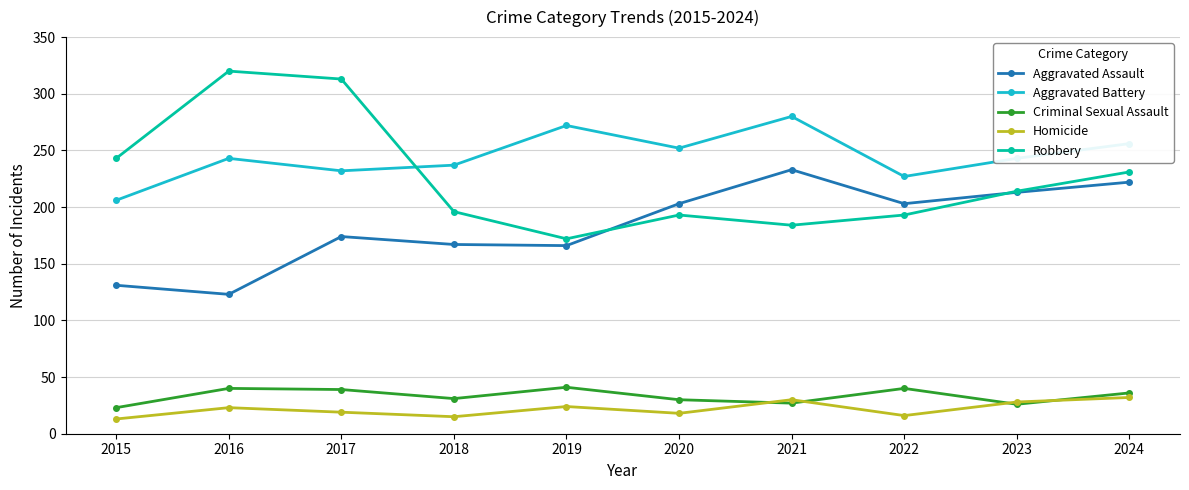

What is the total value across all series at 2022?

679